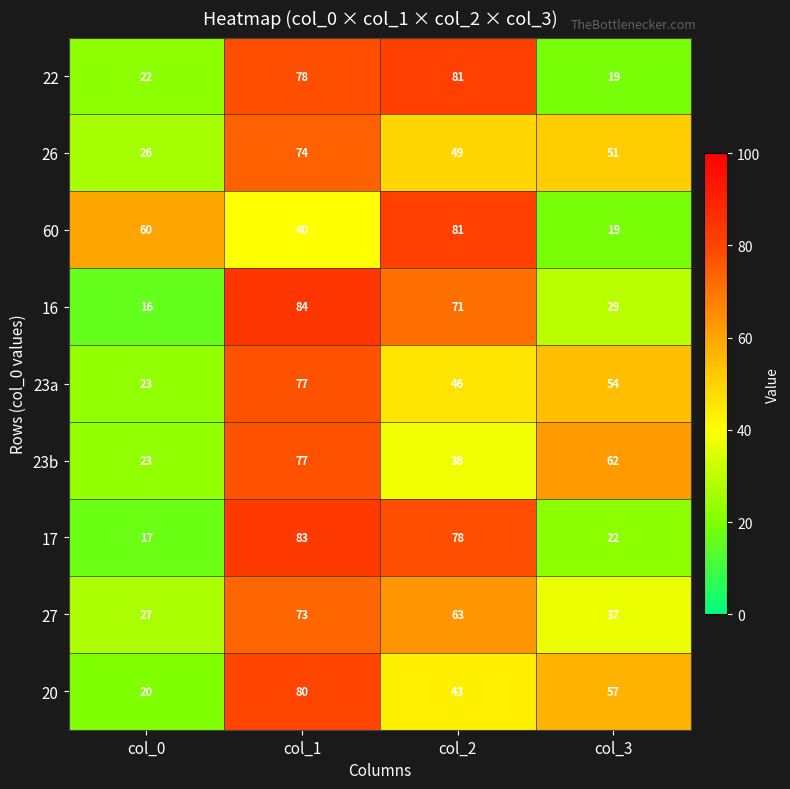

Which category has the lowest value in the 26 series?

col_0